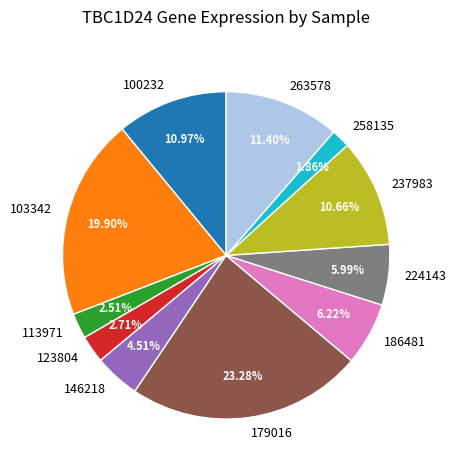

Is 100232 the majority of the pie?

No